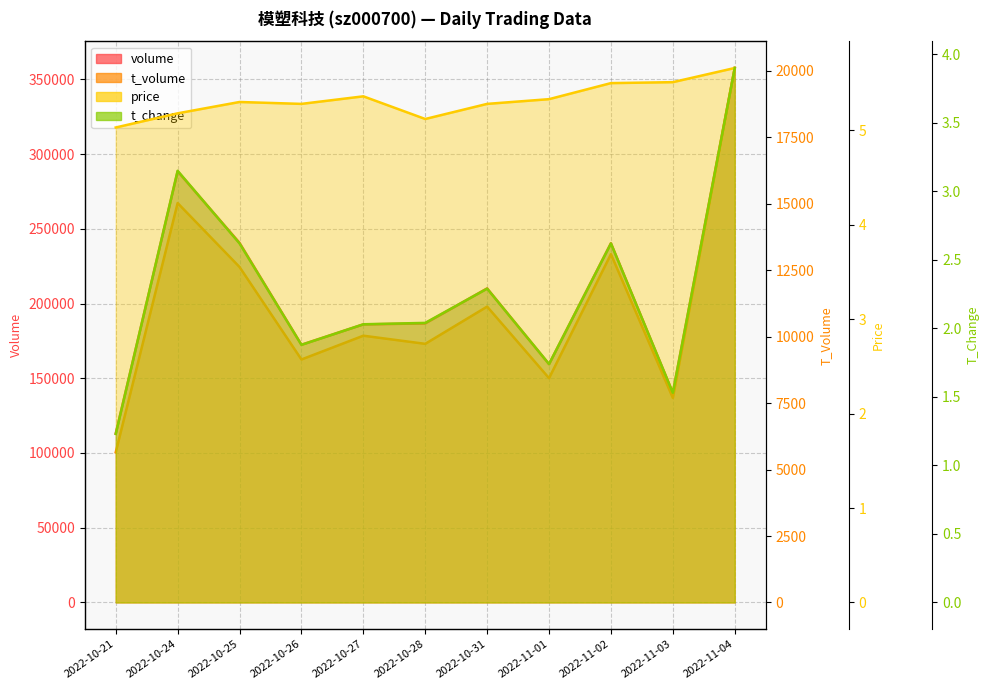

What are all the series names shown in the legend?

volume, t_volume, price, t_change